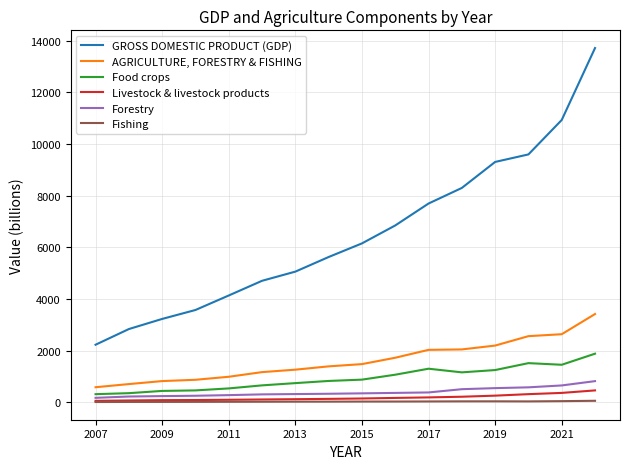

Which series has the widest spread of values?

GROSS DOMESTIC PRODUCT (GDP)